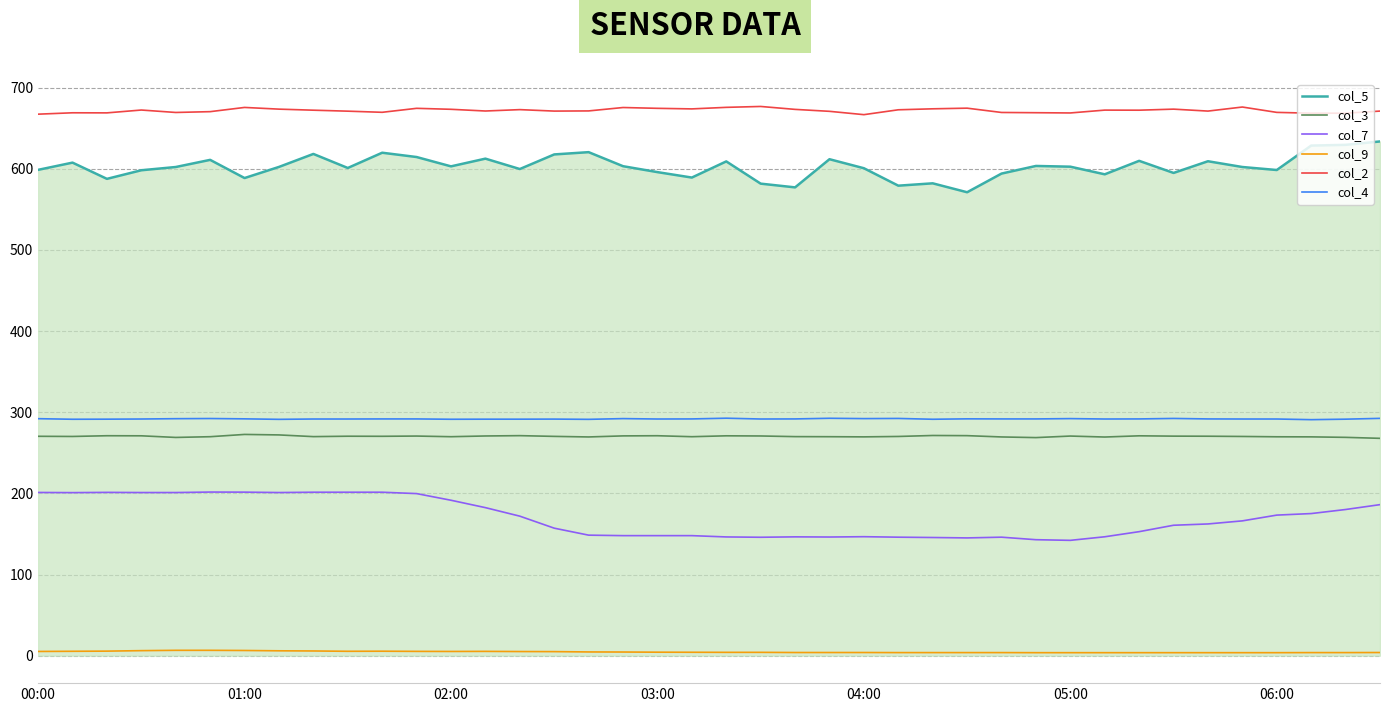

True or false: col_3 and col_2 cross at least once.

False